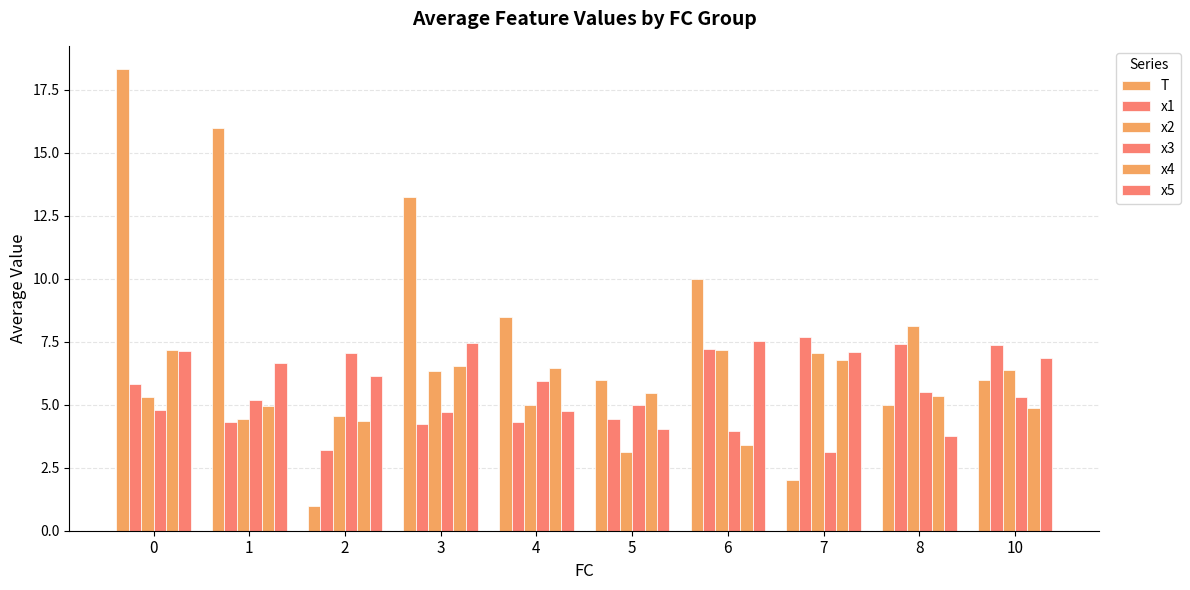

Which series has the largest range (max minus min)?

T